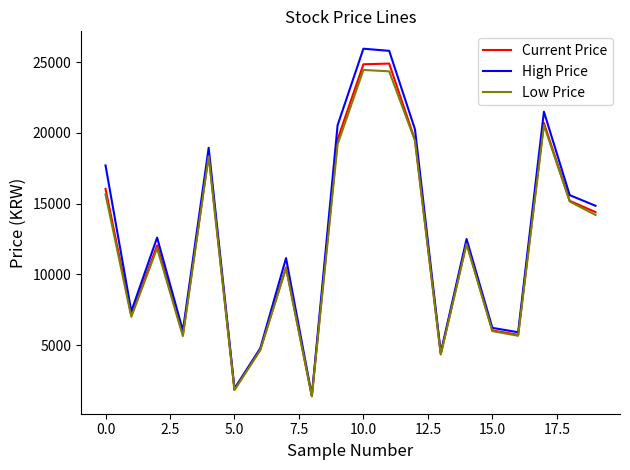

Rank the series by their maximum value, from highest to lowest.

High Price, Current Price, Low Price